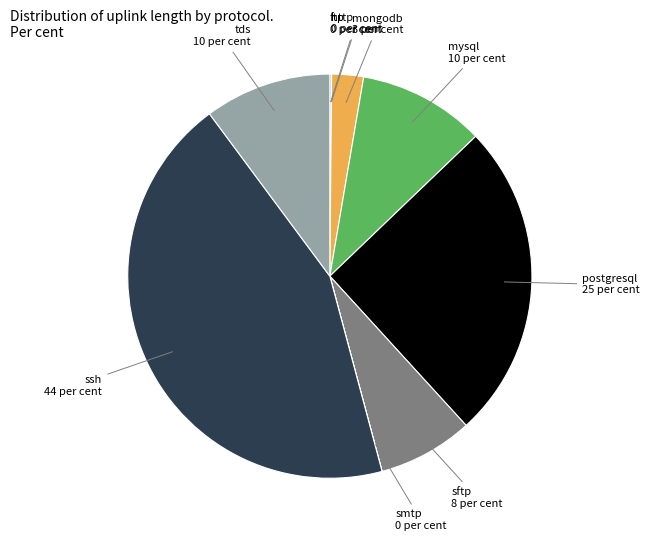

Does any single category account for the majority?

No